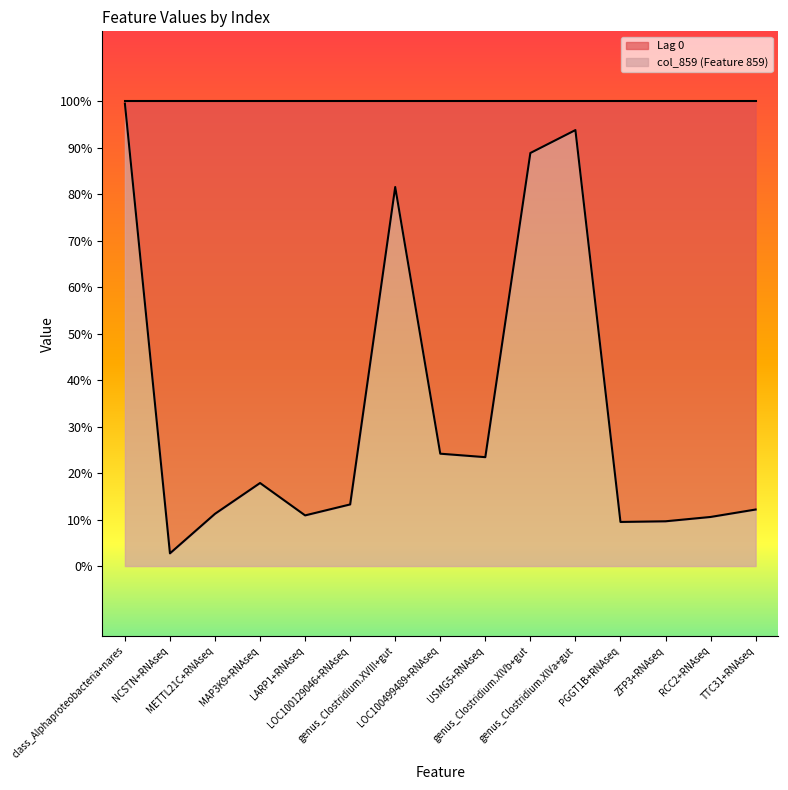

The value at LARP1+RNAseq is 0.1. True or false?

True